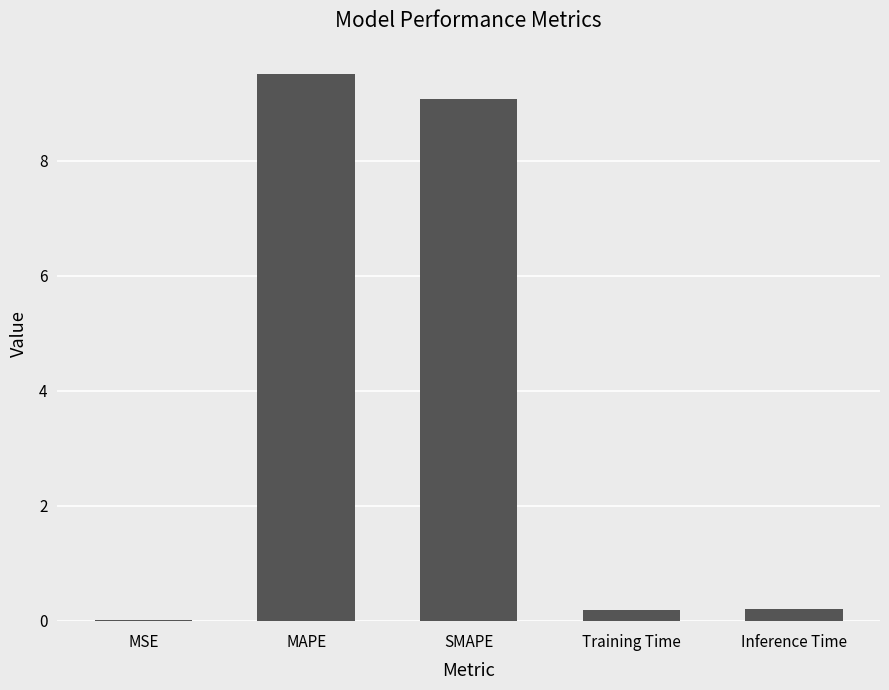

True or false: the data shows 0.2 at Inference Time.

True